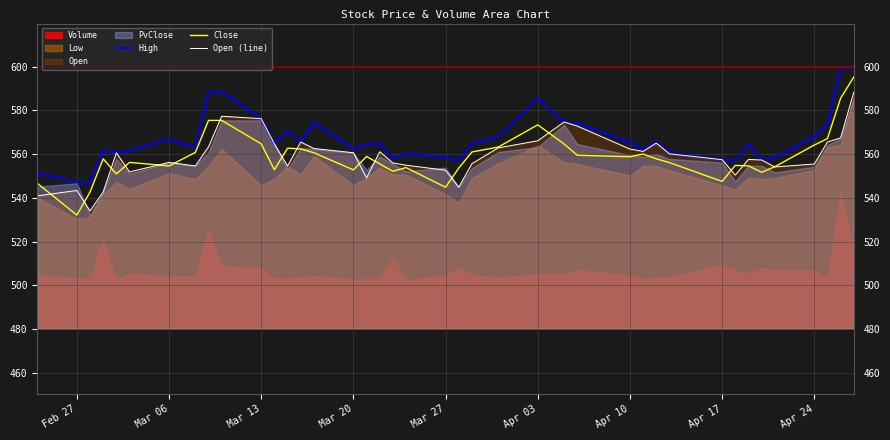

Is it true that High equals 565.5 at Apr 10?

True